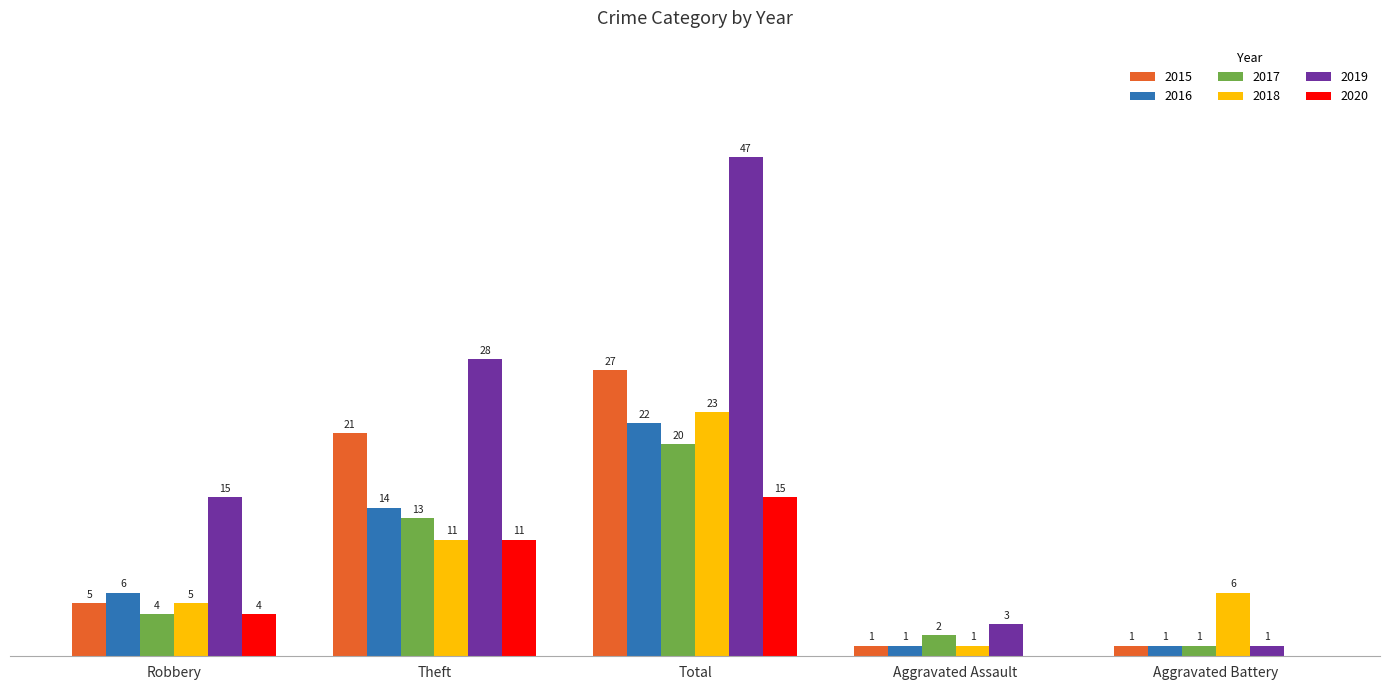

At which category is the sum across all series the highest?

Total